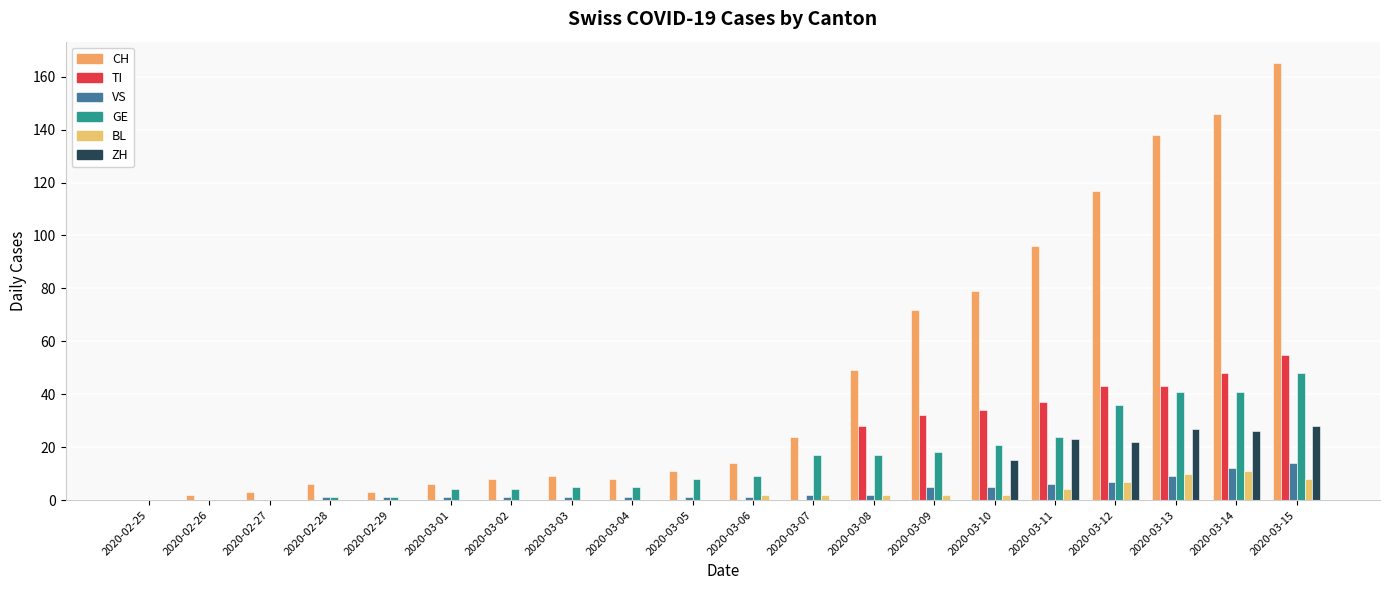

List the series in order of their peak value, lowest first.

BL, VS, ZH, GE, TI, CH